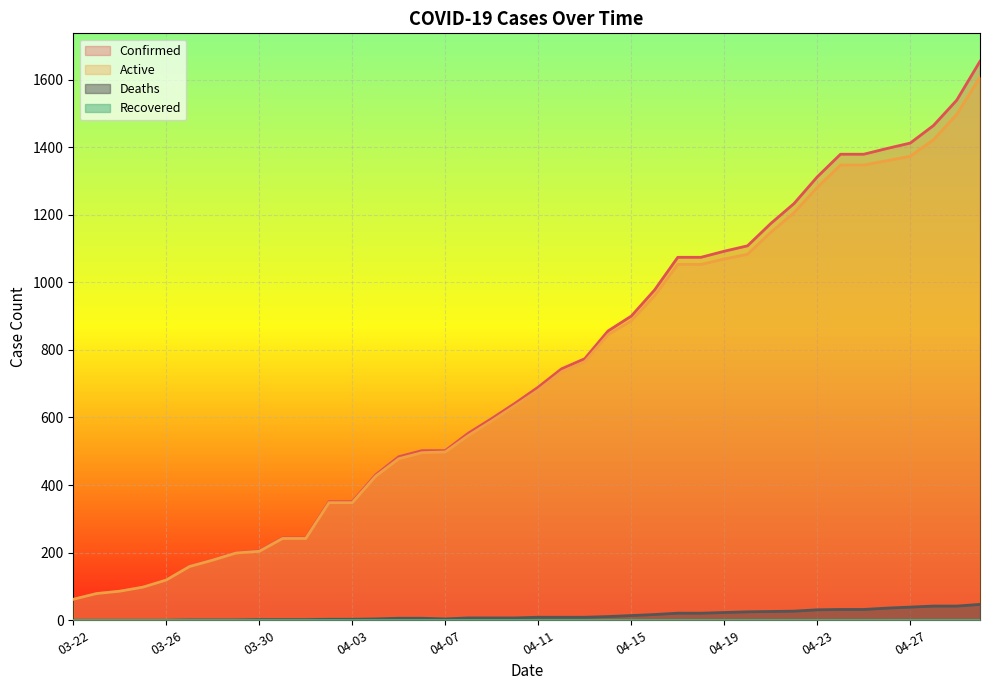

Which category has the highest value across all series?

04-30